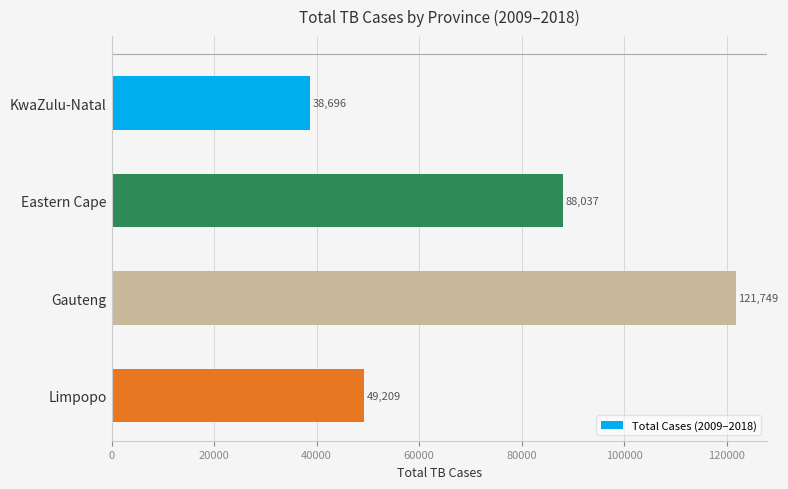

Which has a higher value, Limpopo or KwaZulu-Natal?

Limpopo